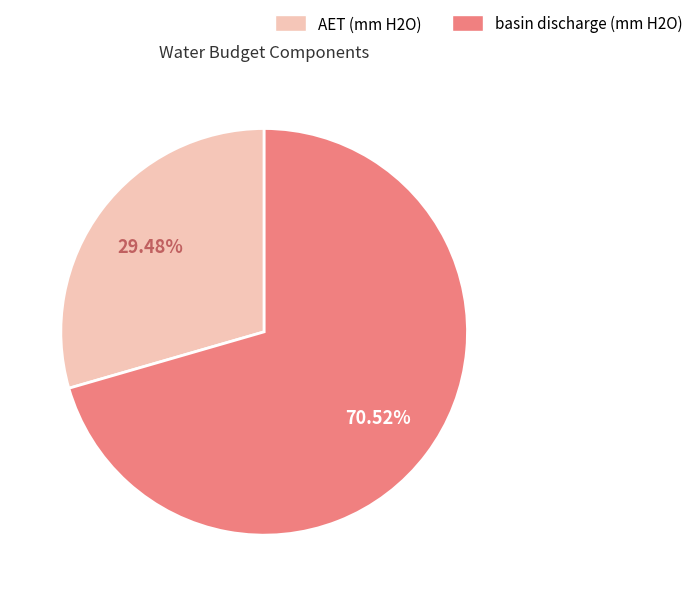

What is the smallest slice in the pie chart?

AET (mm H2O)